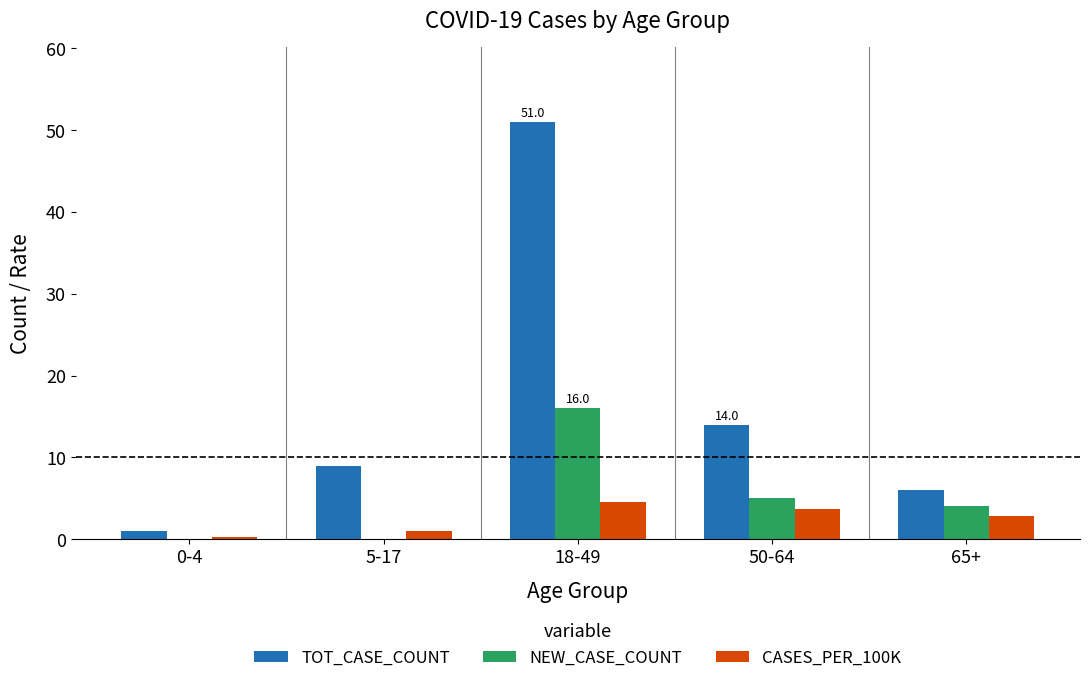

At which label is TOT_CASE_COUNT closest to 26?

50-64